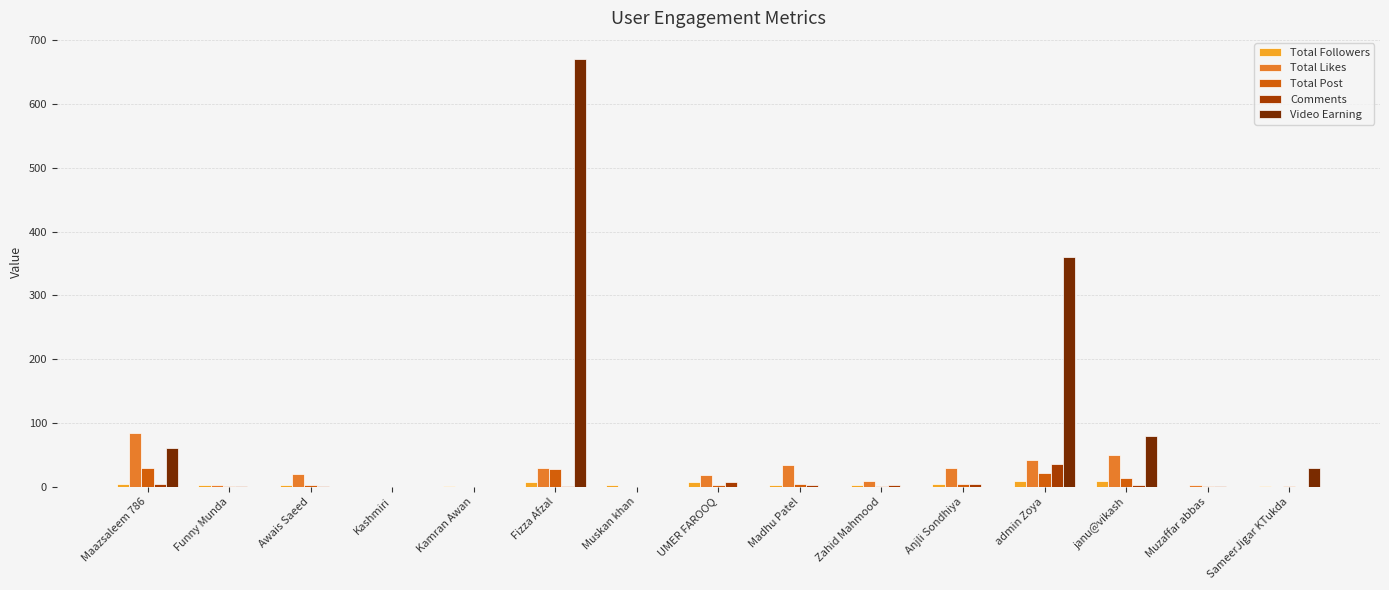

True or false: Total Post has a value of 1 at SameerJigar KTukda.

True